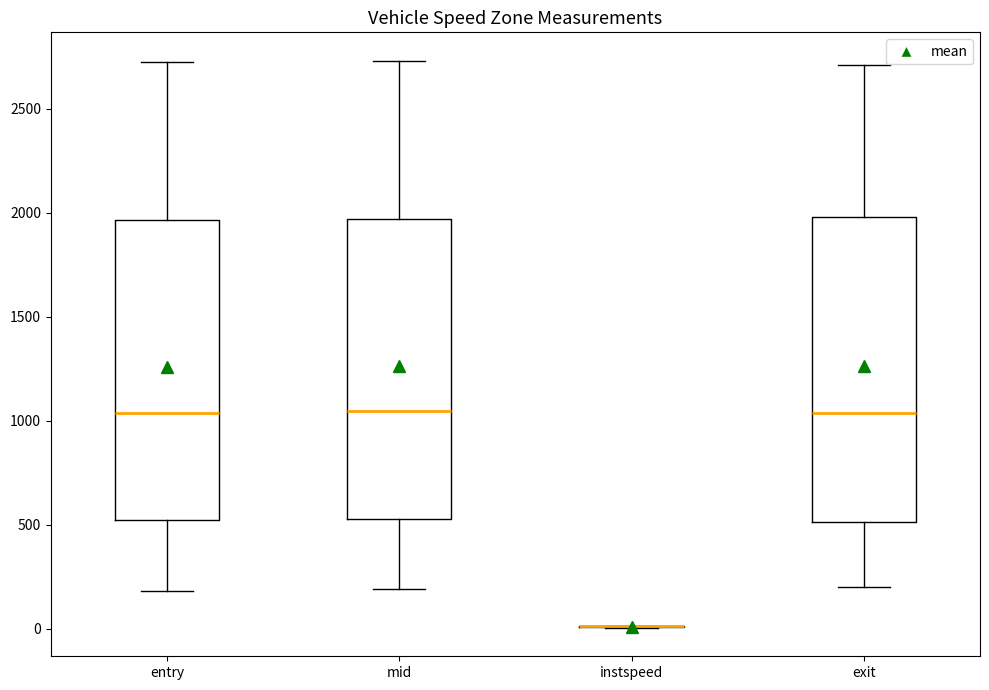

Reading left to right, transcribe this box plot: for each box, give where its median line is, the range the box spans, and where its two whiskers end, as read against the y-axis. The values are not printed on the chart, so give them approximately, as read against the axis.

entry: median 1050, box 500 to 1950, whiskers 200 to 2750
mid: median 1050, box 550 to 1950, whiskers 200 to 2750
instspeed: box collapsed to a line at 0, whiskers 0 to 0
exit: median 1050, box 500 to 2000, whiskers 200 to 2700